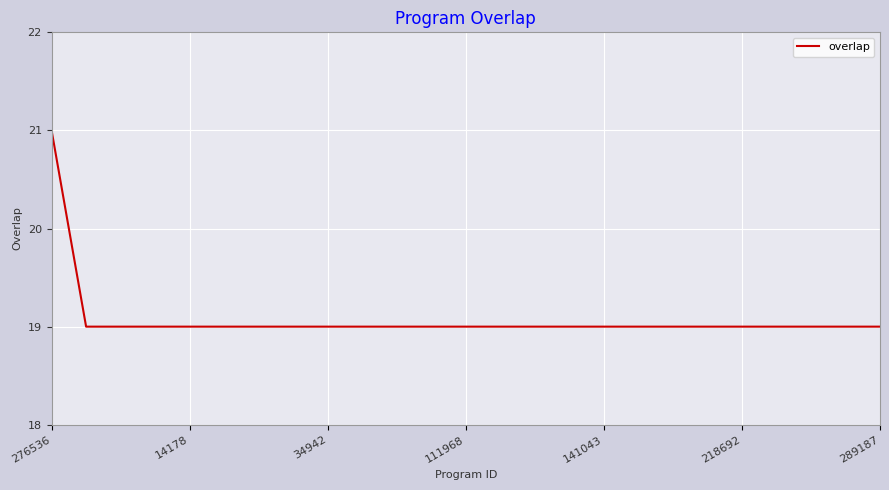

What is the greatest value displayed?

21